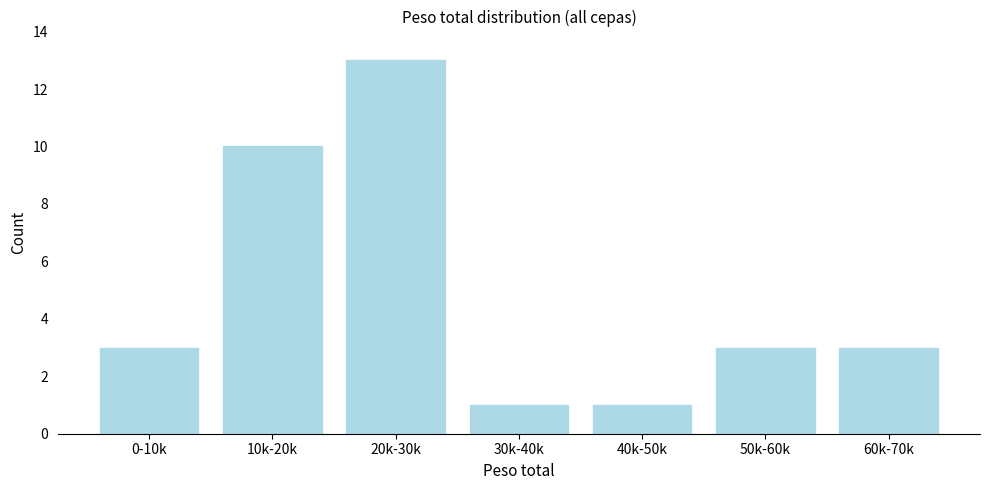

Reading left to right, transcribe all the data shown in this chart.

3	10	13	1	1	3	3